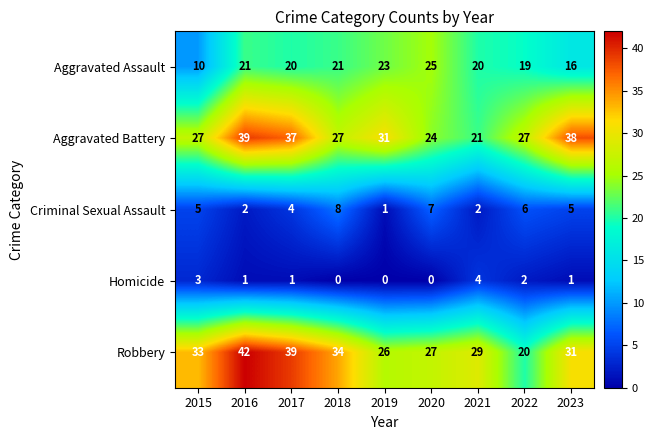

What is the maximum value shown in the chart?

42